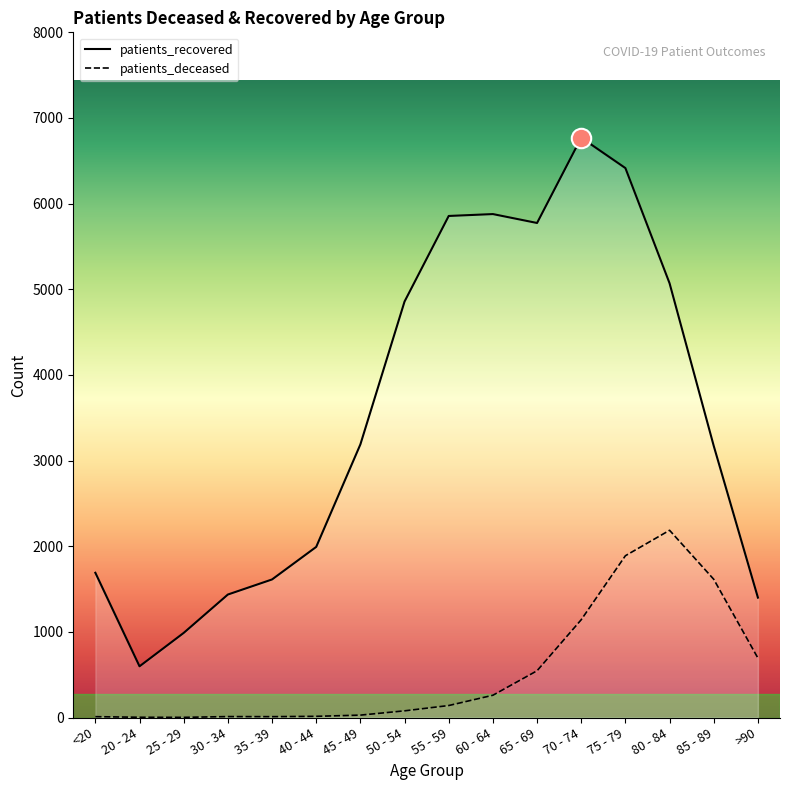

How many values in the patients_recovered series are below 3189?

8